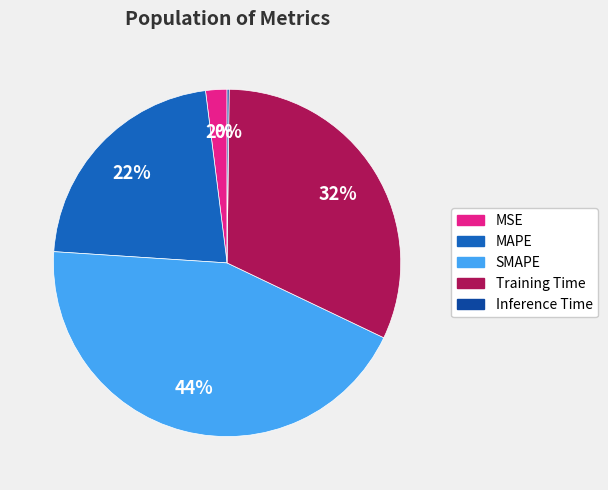

Do MAPE and Training Time together represent more than half of the pie?

Yes